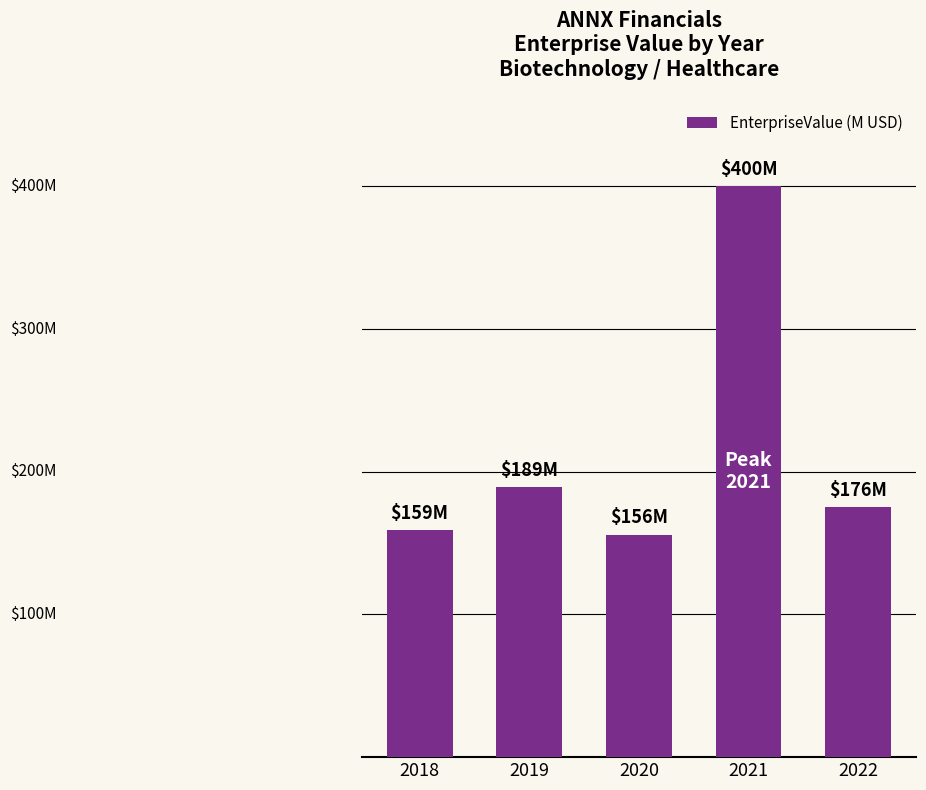

List the labels in order of value, smallest first.

2020, 2018, 2022, 2019, 2021